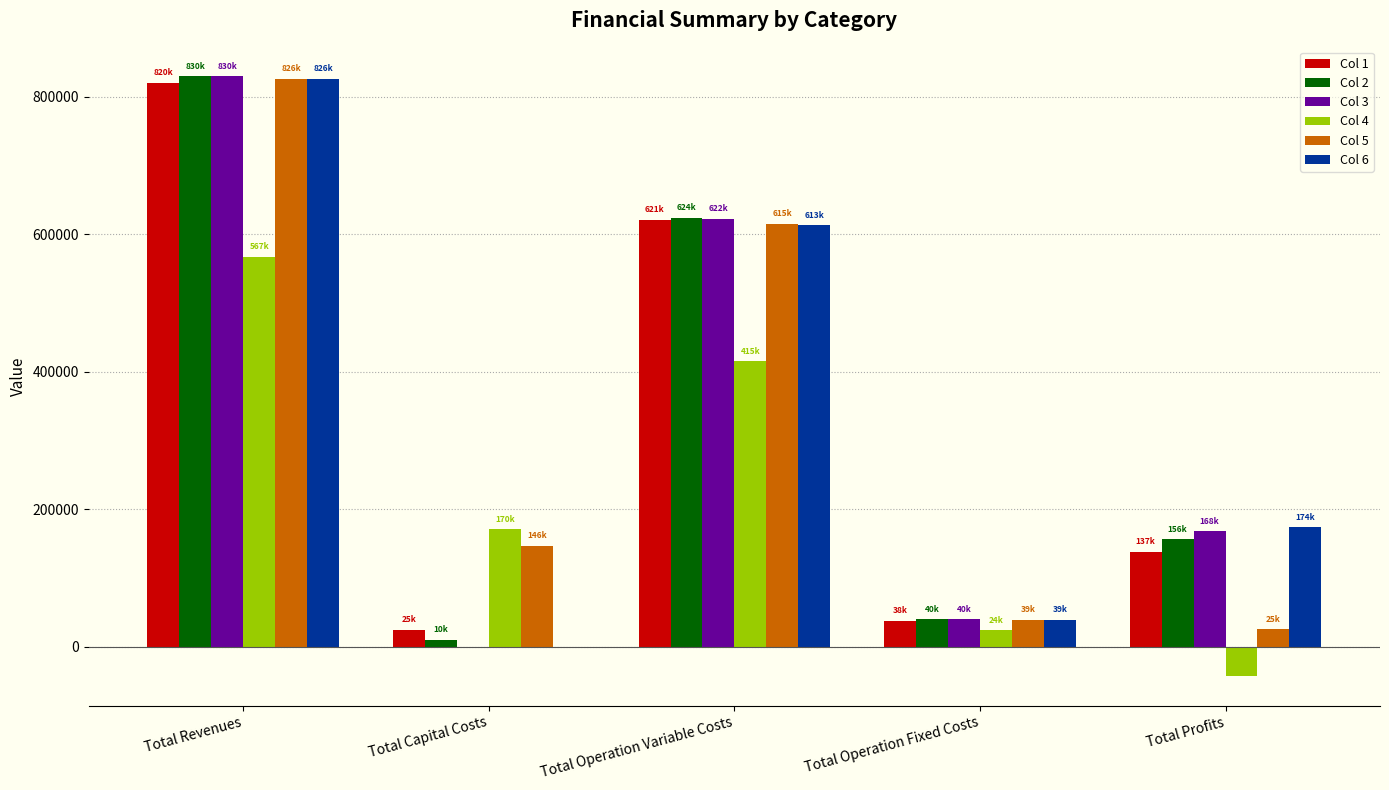

Reading left to right, what are all the values shown in this chart?

Col 1: 820483.5	24640.0	620533.0	37883.6	137426.9
Col 2: 829505.9	9856.0	624138.9	39586.0	155925.0
Col 3: 829505.9	0.0	622065.9	39586.0	167854.0
Col 4: 567094.6	170400.0	415064.1	23865.1	-42234.7
Col 5: 825664.0	146400.0	614924.2	39249.7	25090.0
Col 6: 825664.0	0.0	612855.0	39249.7	173559.3